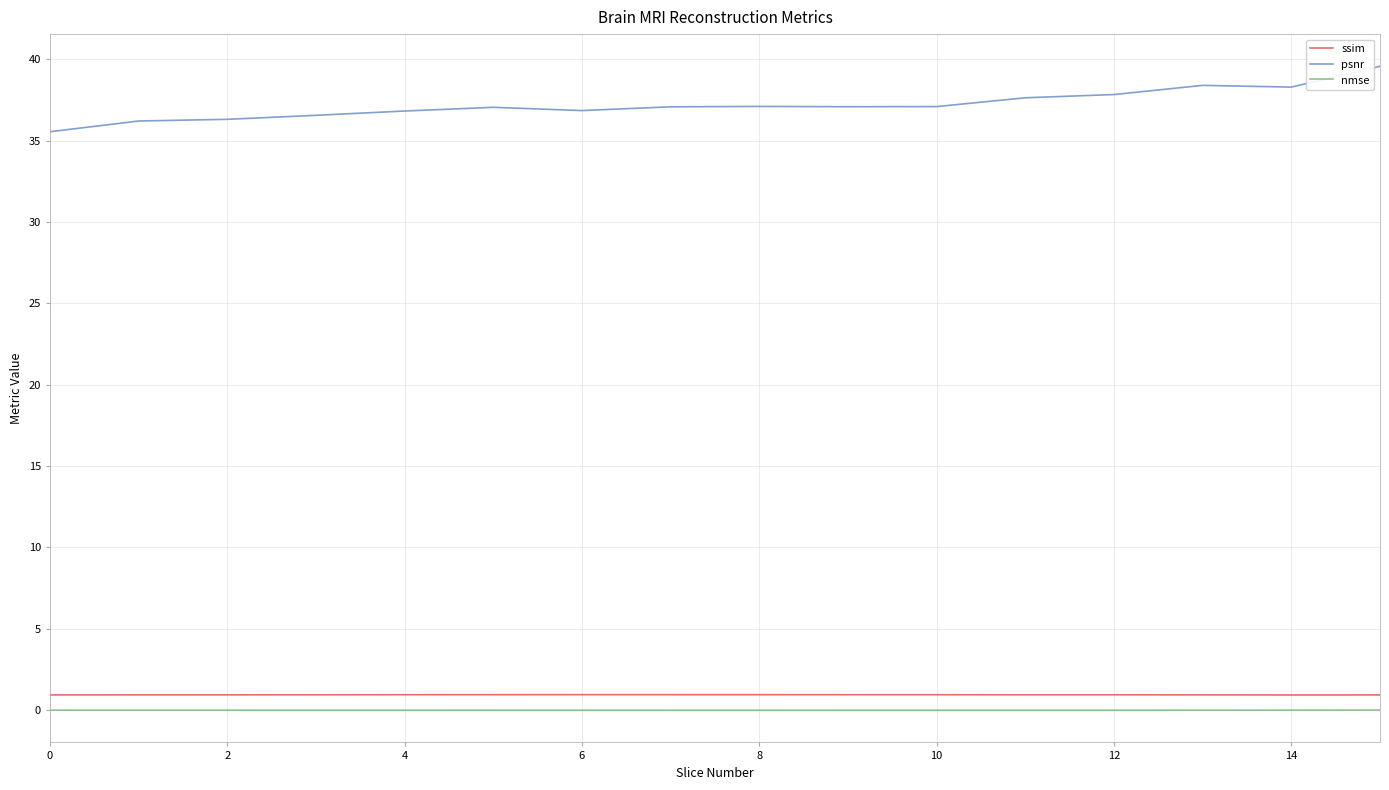

Which series has the widest spread of values?

psnr